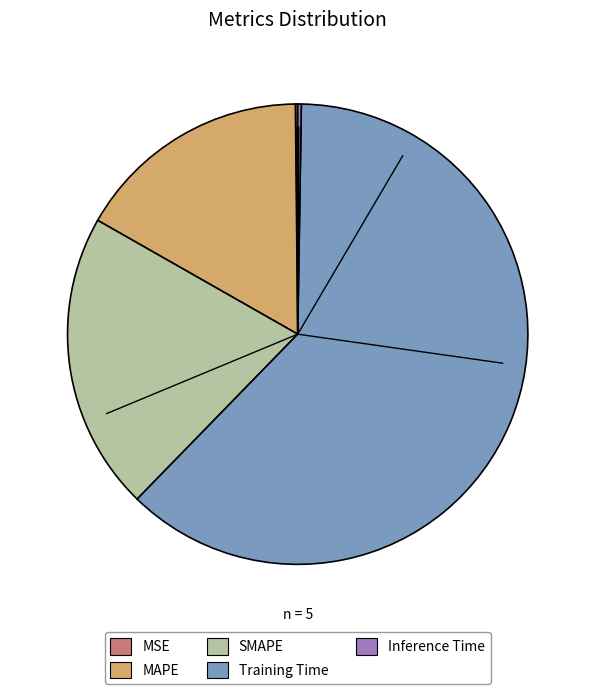

Does Training Time represent more than half of the total?

Yes